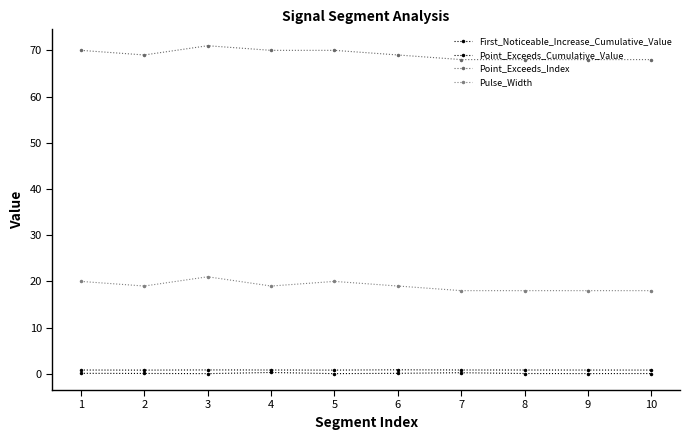

How many lines are shown in the chart?

4